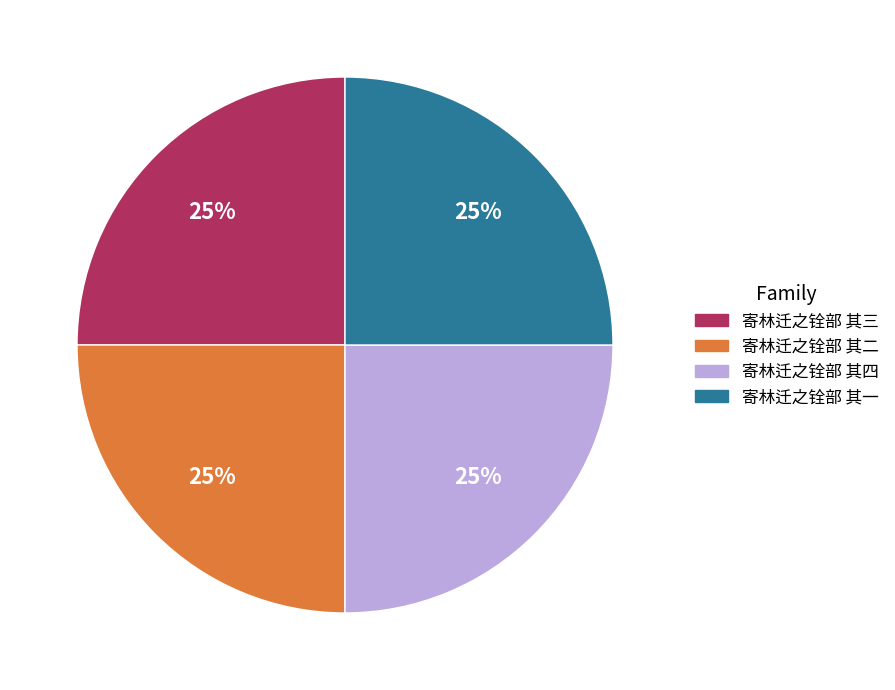

Is there a majority slice in this chart?

No